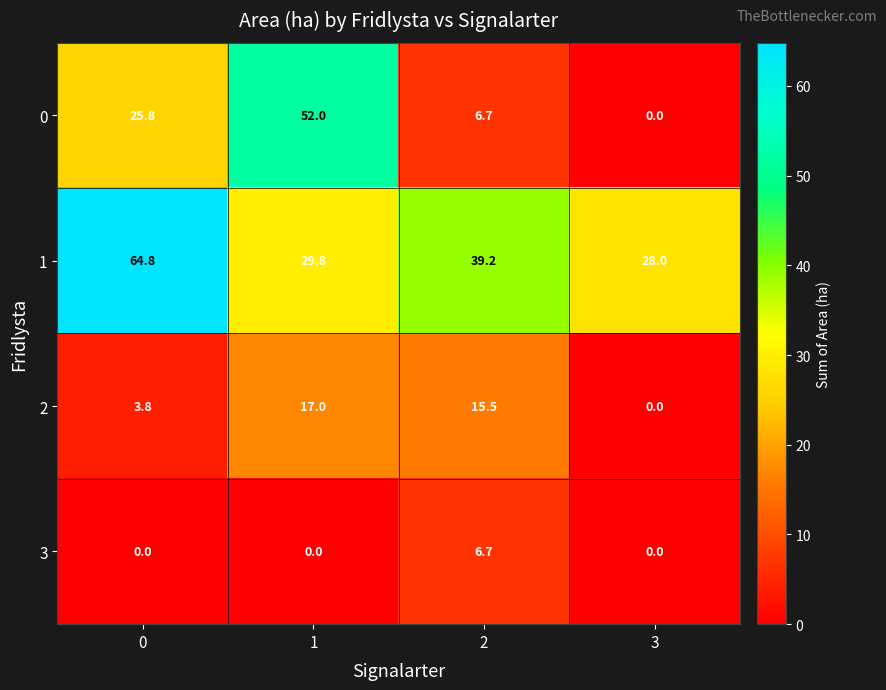

List the series in order of their peak value, highest first.

1, 0, 2, 3